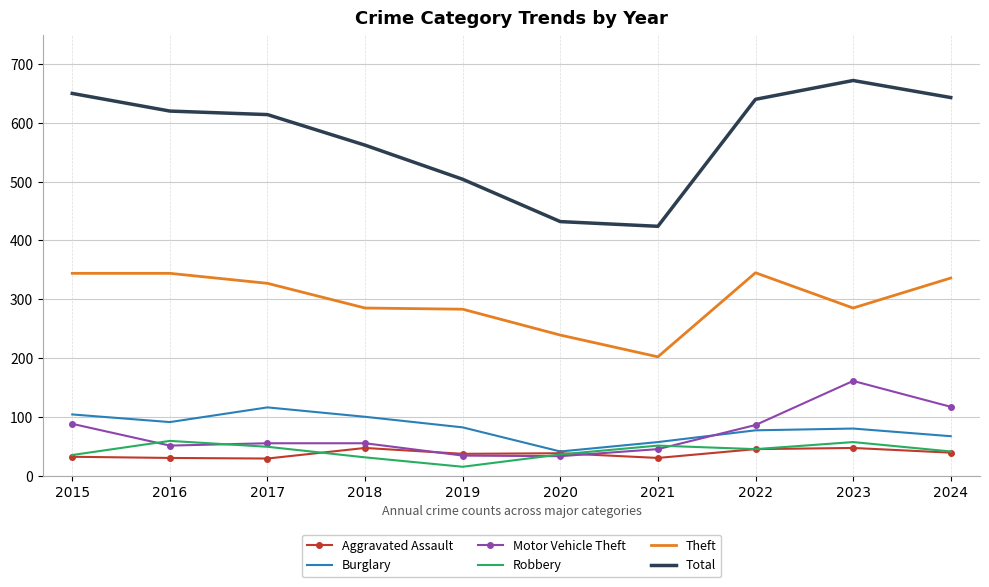

Read the Theft value at 2018.

285